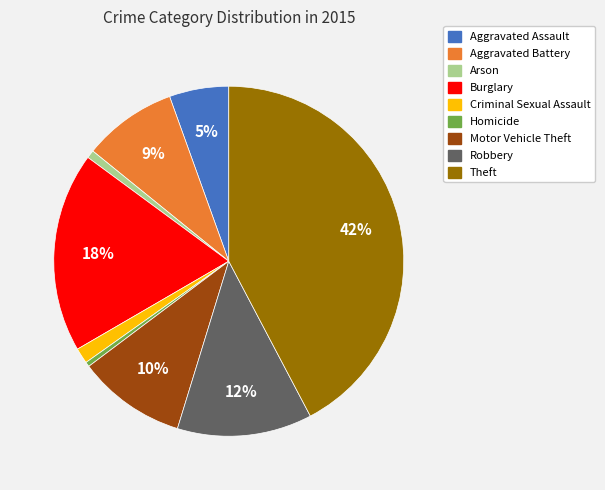

Count the number of slices in the pie.

9